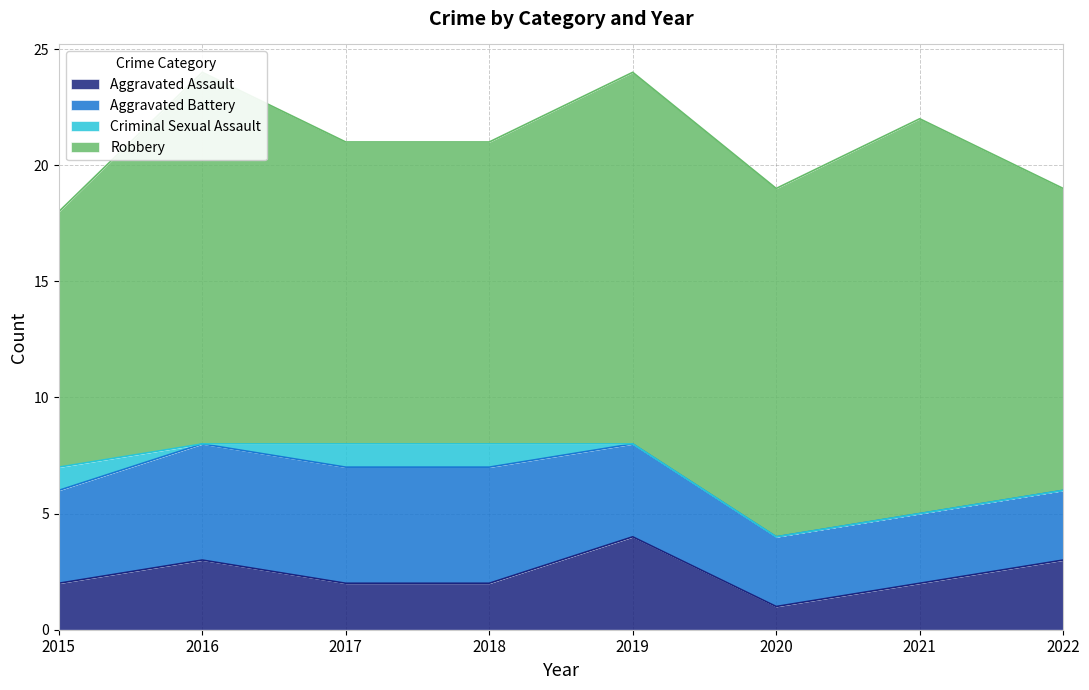

How many values in the Criminal Sexual Assault series exceed 0?

3